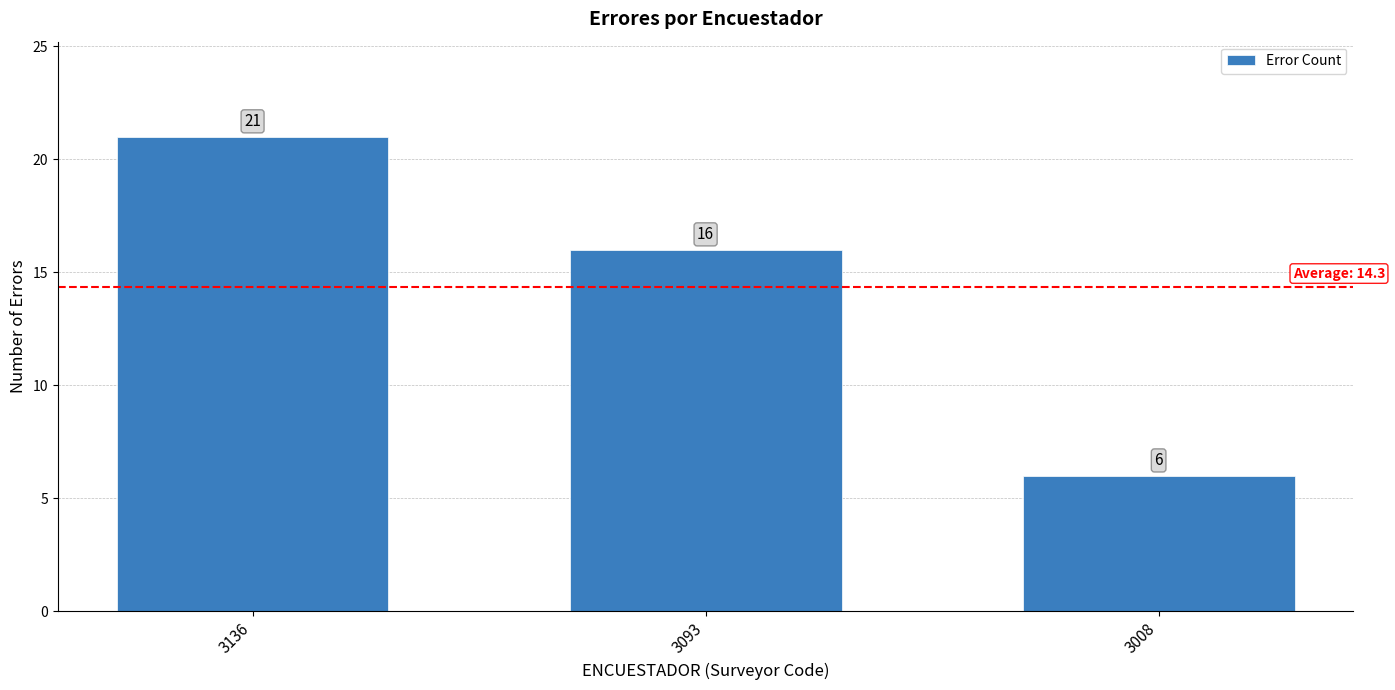

List the labels in order of value, largest first.

3136, 3093, 3008